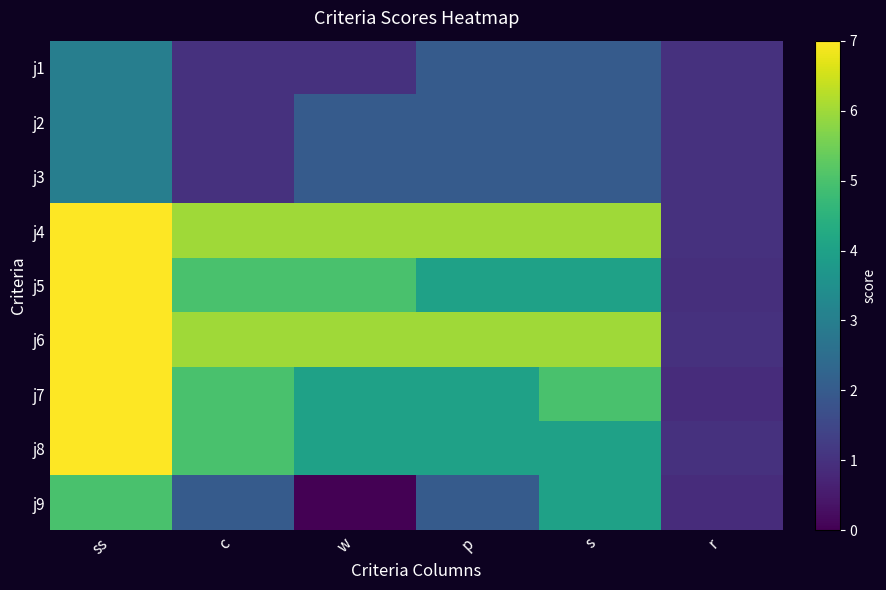

Which series has the largest total across all categories?

j4